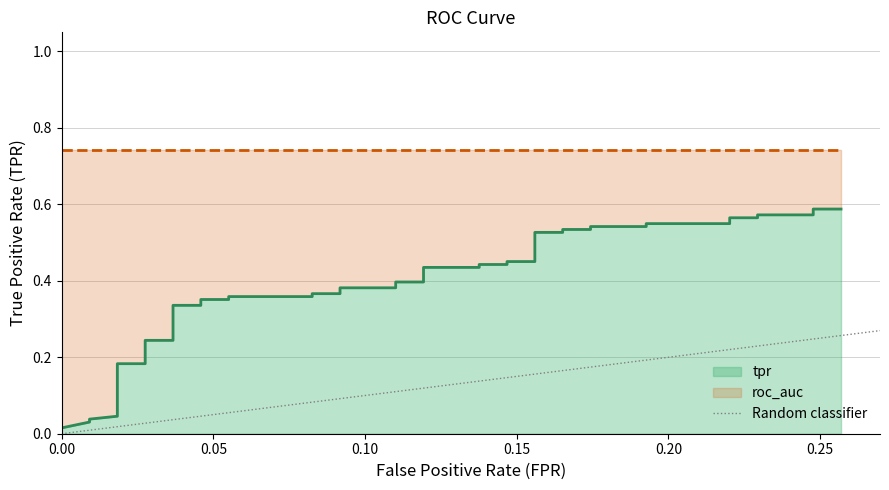

Does the chart have visible grid lines?

Yes